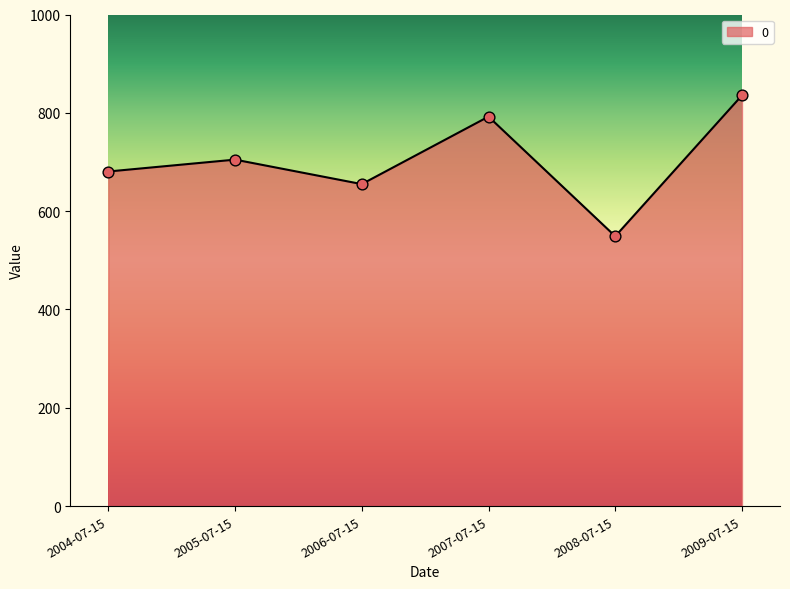

Between 2008-07-15 and 2009-07-15, which is larger?

2009-07-15